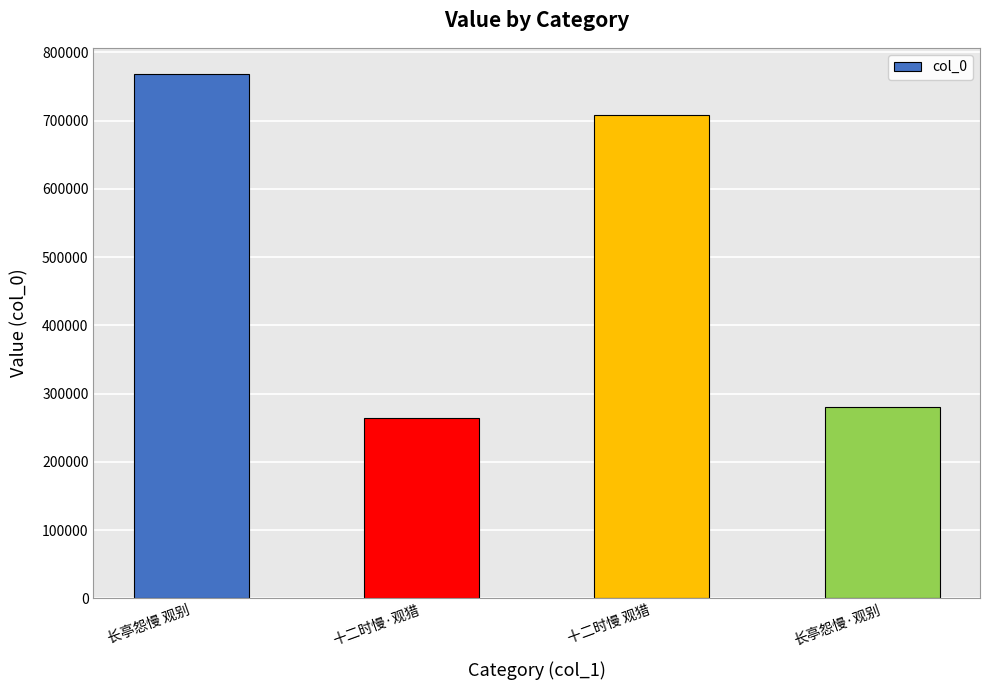

The value at 十二时慢 观猎 is 708302. True or false?

True